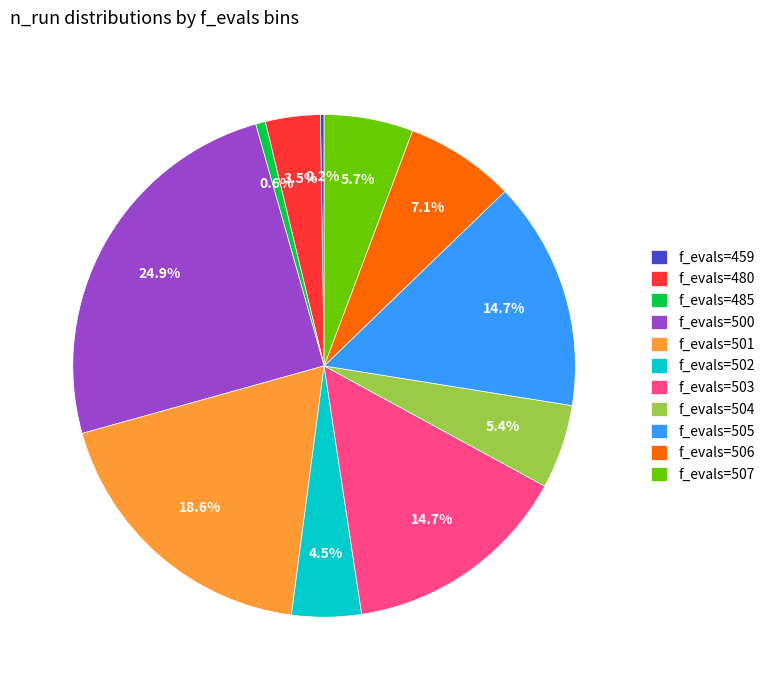

What portion of the pie excludes f_evals=504?

94.6%